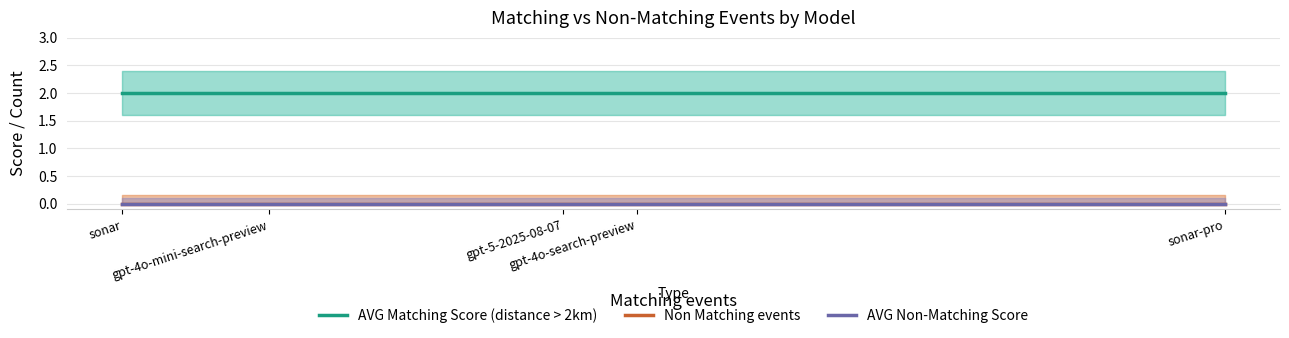

What position from the right is gpt-4o-search-preview?

2